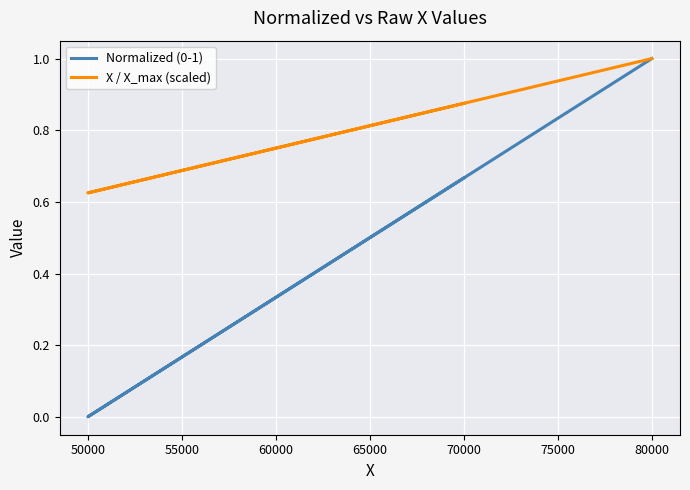

Does the chart display data point markers on the line(s)?

No